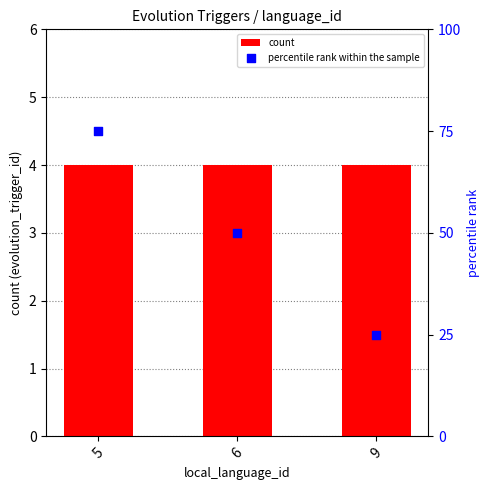

Which series has the largest total across all categories?

percentile rank within the sample